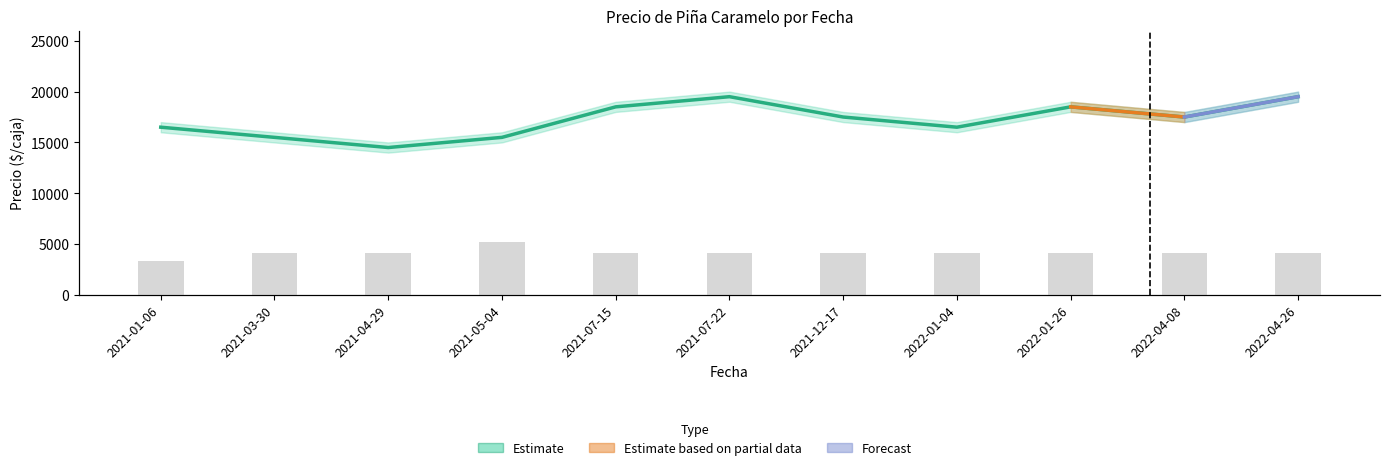

Which category has the lowest value across all series?

2021-01-06